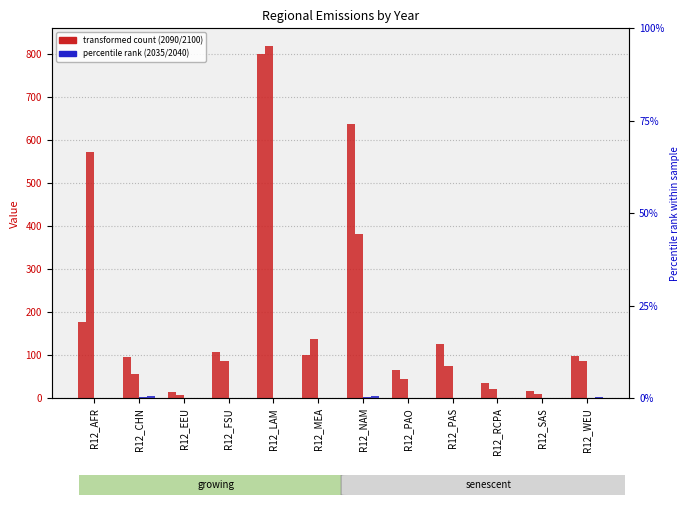

How many categories are shown in the chart?

12